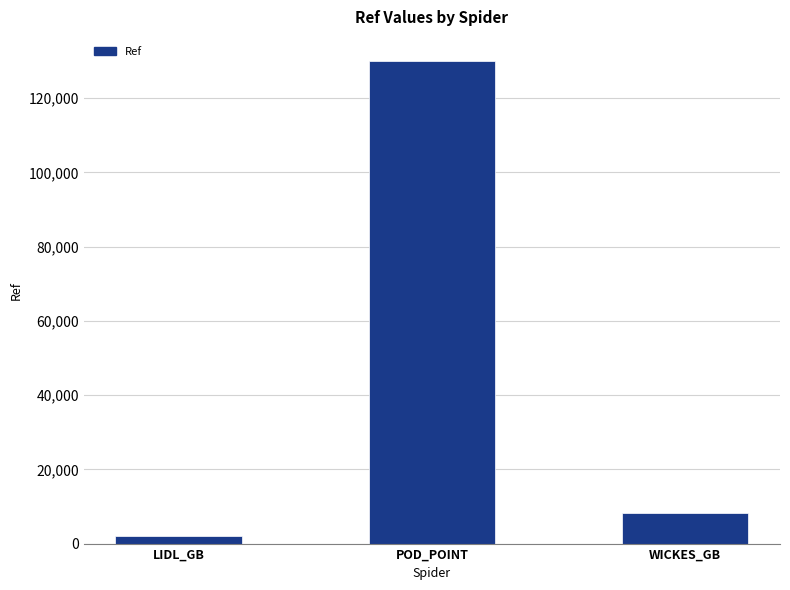

Reading left to right, transcribe all the data shown in this chart.

2026	130004	8314